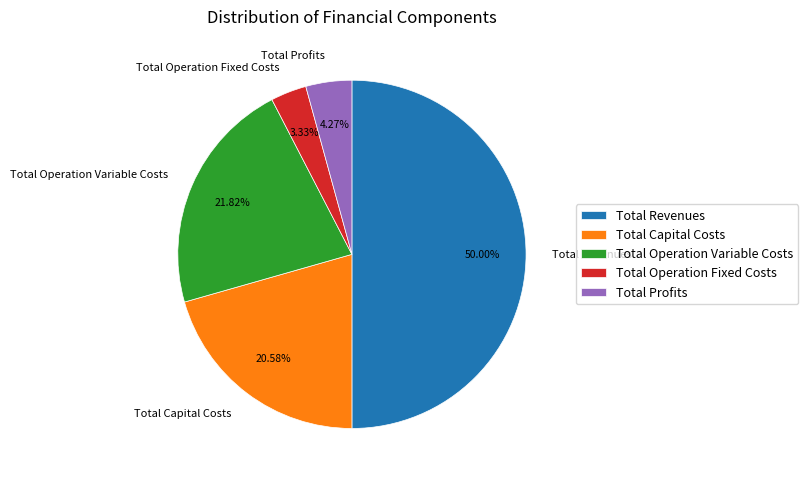

Rank the categories by value from lowest to highest.

Total Operation Fixed Costs, Total Profits, Total Capital Costs, Total Operation Variable Costs, Total Revenues